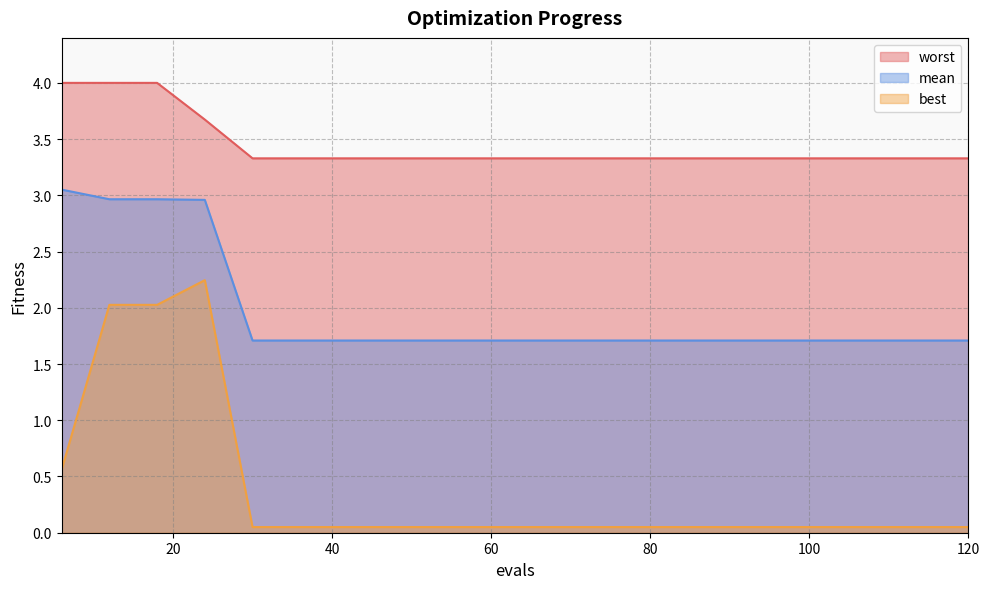

How many lines are shown in the chart?

3